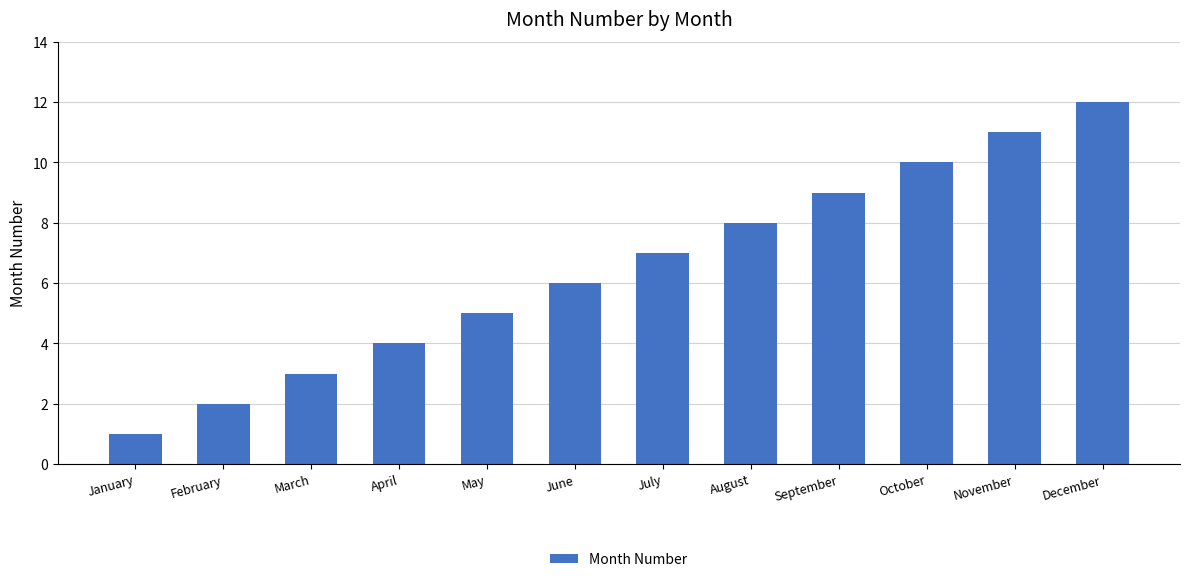

What is the sum of all values?

78